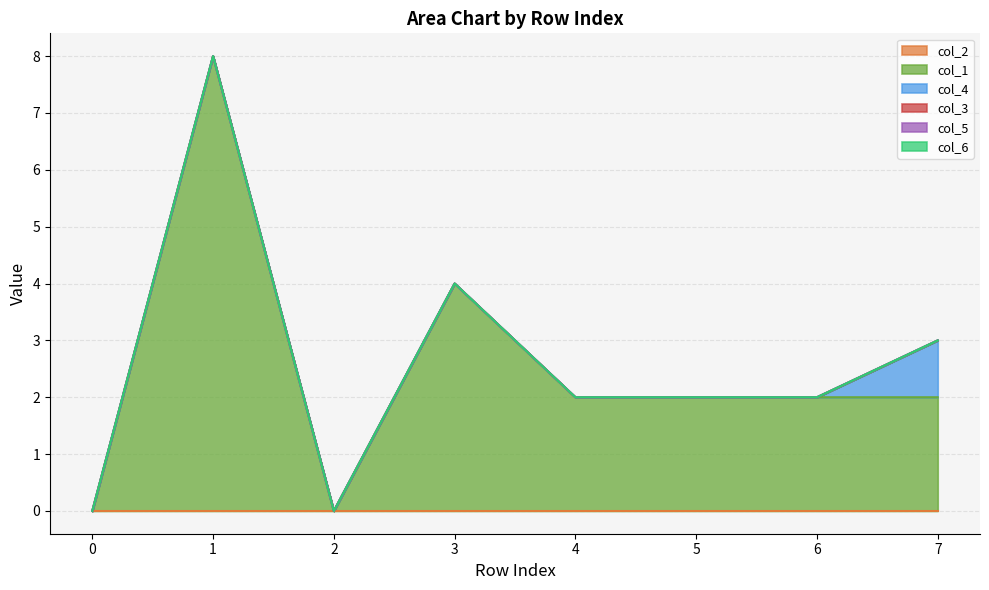

What are all the series names shown in the legend?

col_2, col_1, col_4, col_3, col_5, col_6